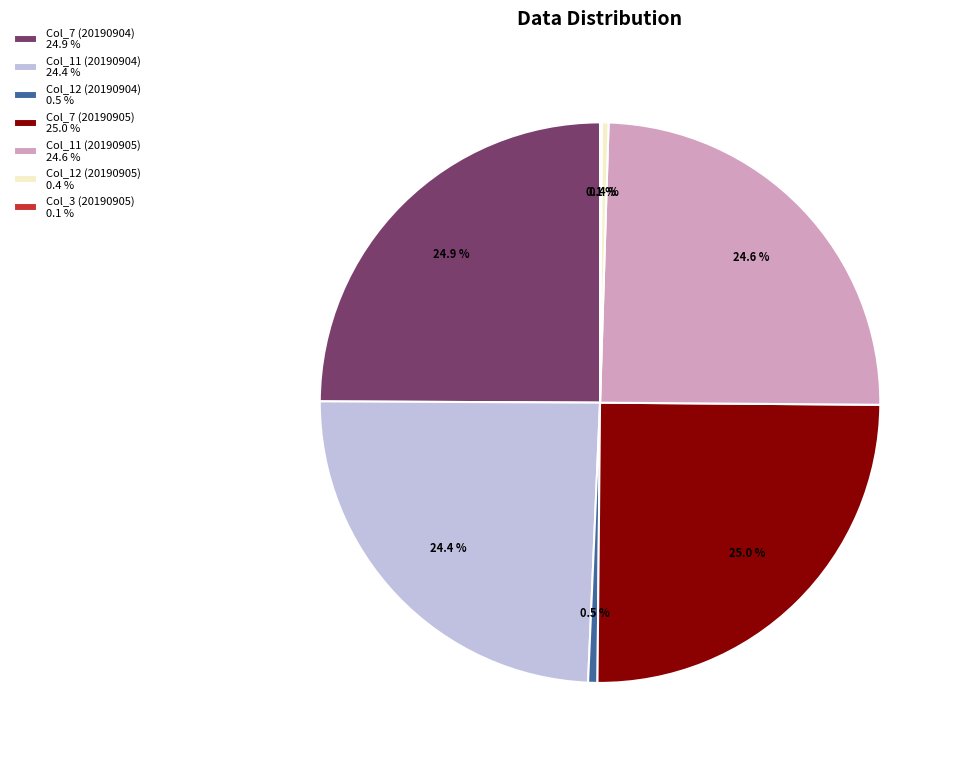

What is the ratio of the value at Col_7 (20190905) 25.0 % to the value at Col_7 (20190904) 24.9 %?

1.0